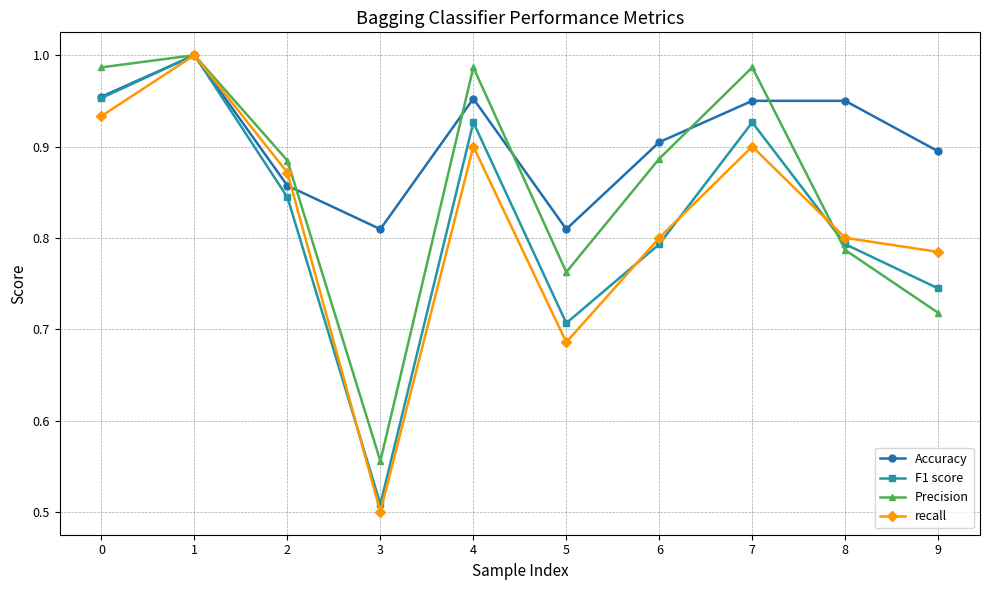

At which category does Accuracy reach its first local valley?

3